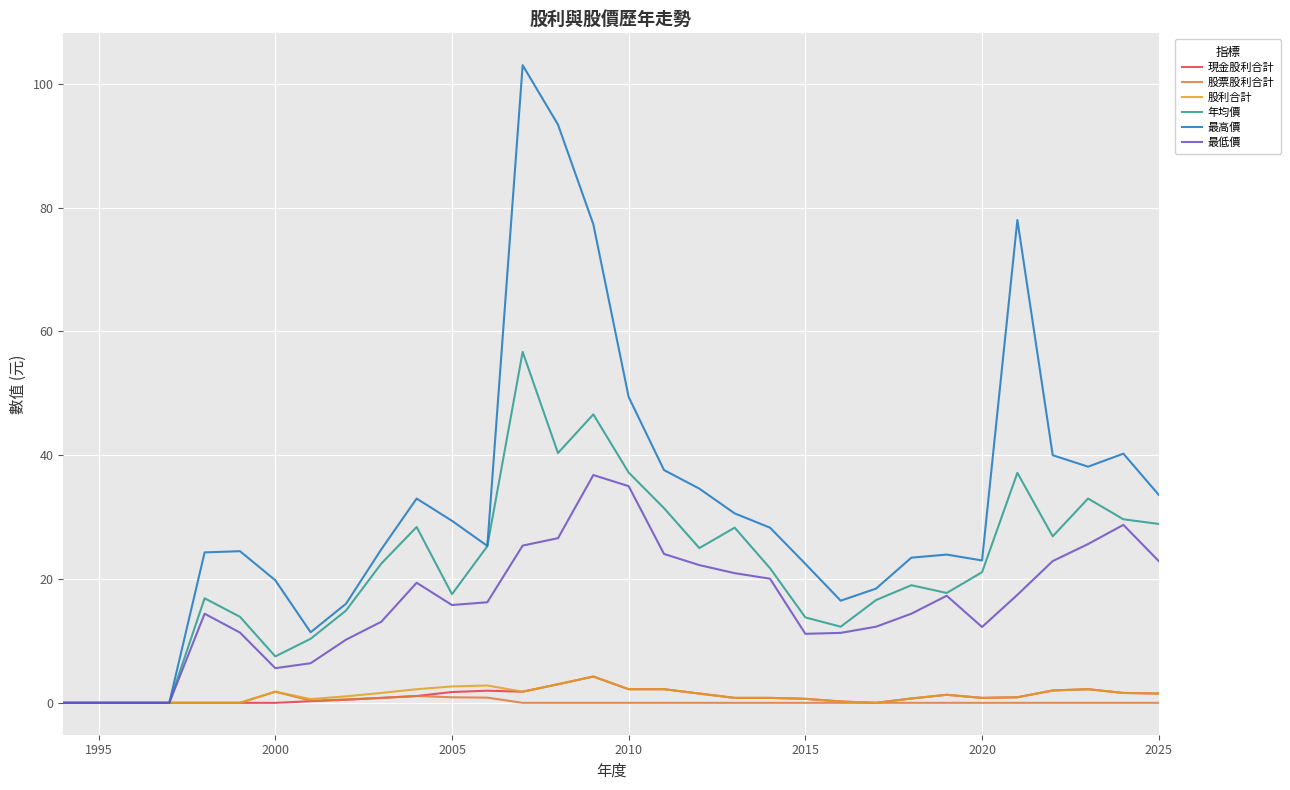

Which series has the widest spread of values?

最高價